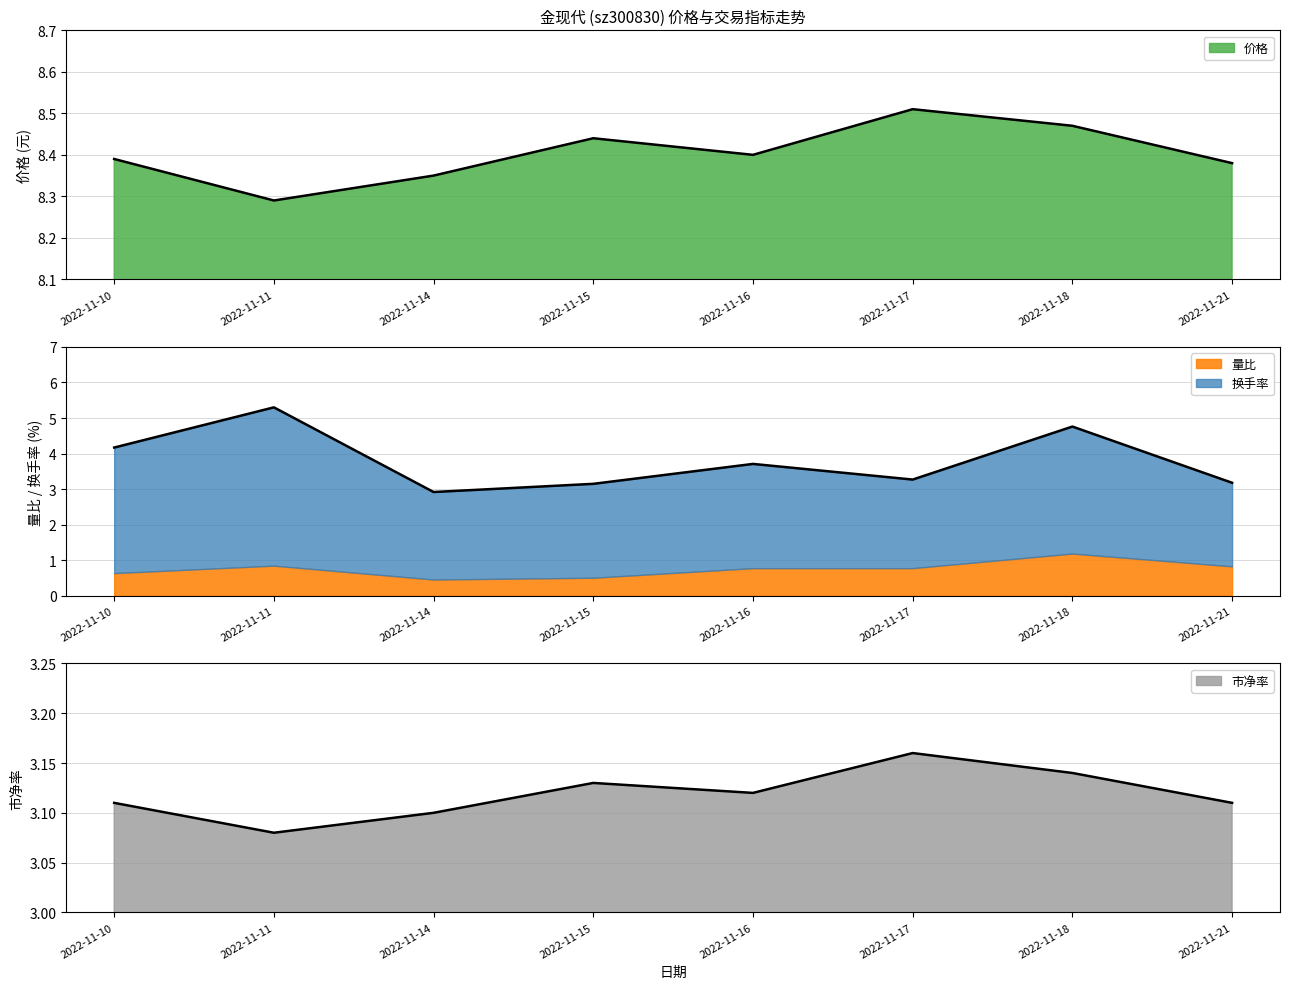

True or false: 市净率 and 价格 intersect in this chart.

False